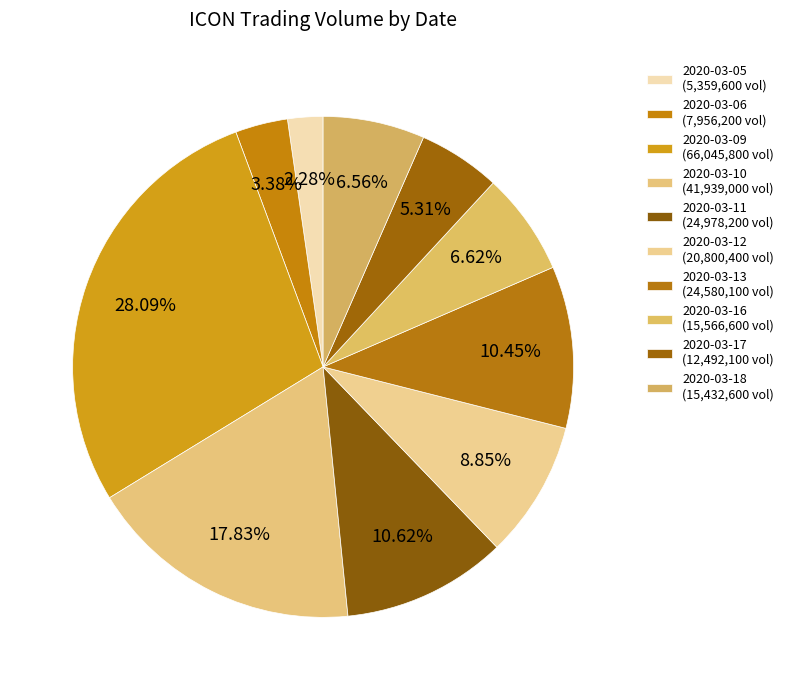

True or false: 2020-03-16 accounts for 7% of the total.

True